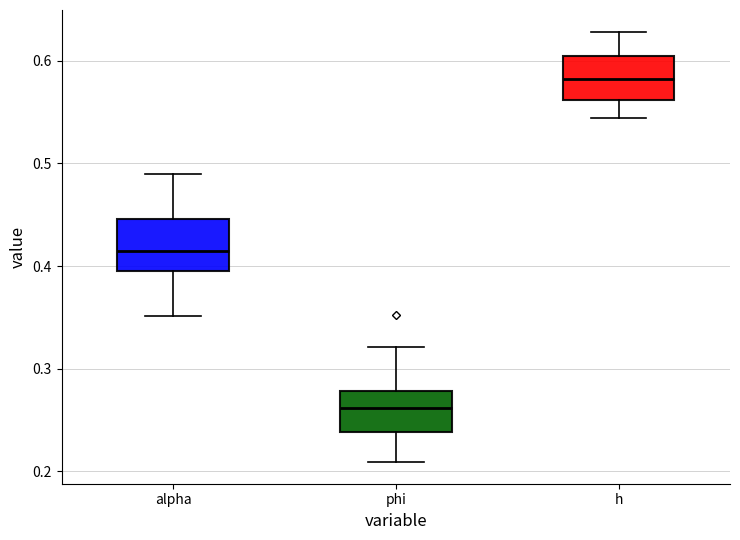

Reading left to right, read every box against the y-axis: the position of its median line, the range the box covers, and the ends of its whiskers. The values are not printed on the chart, so give them approximately, as read against the axis.

alpha: median 0.41, box 0.40 to 0.45, whiskers 0.35 to 0.49
phi: median 0.26, box 0.24 to 0.28, whiskers 0.21 to 0.32
h: median 0.58, box 0.56 to 0.60, whiskers 0.54 to 0.63